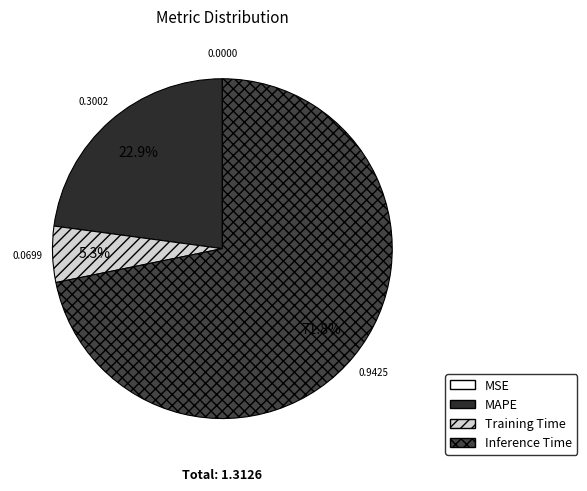

What is the largest slice in the pie chart?

Inference Time